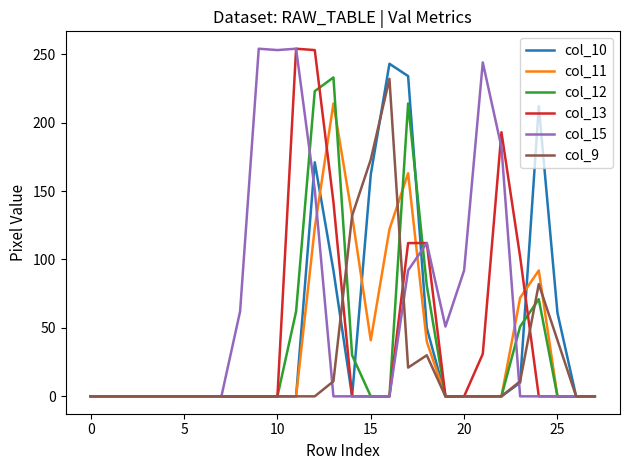

Which series has the largest total across all categories?

col_15